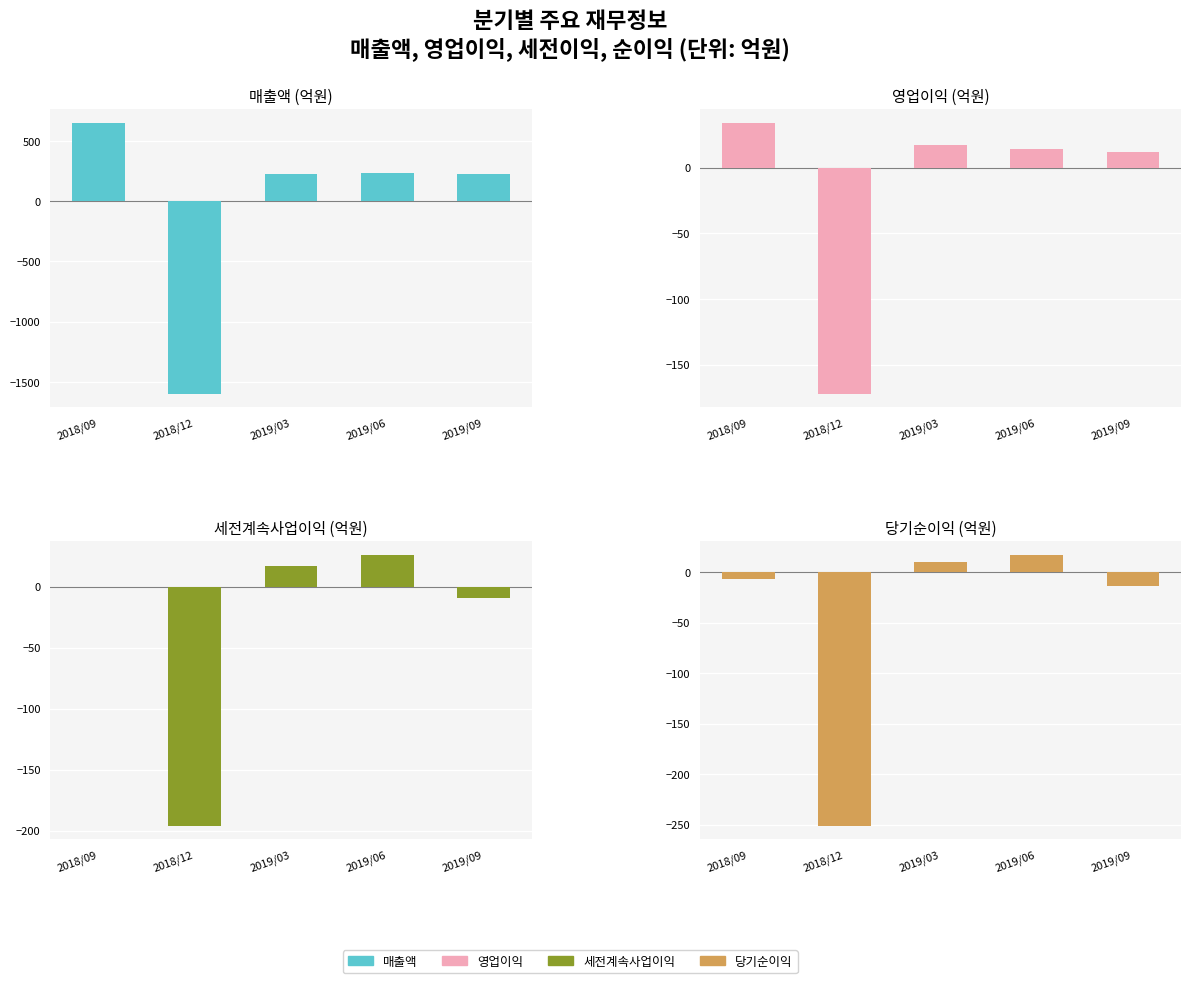

Reading right to left, what are all the values shown in this chart?

매출액: 2019/09=227	2019/06=234	2019/03=229	2018/12=-1598	2018/09=651
영업이익: 2019/09=12	2019/06=14	2019/03=17	2018/12=-172	2018/09=34
세전계속사업이익: 2019/09=-9	2019/06=26	2019/03=17	2018/12=-196	2018/09=0
당기순이익: 2019/09=-14	2019/06=17	2019/03=10	2018/12=-251	2018/09=-7